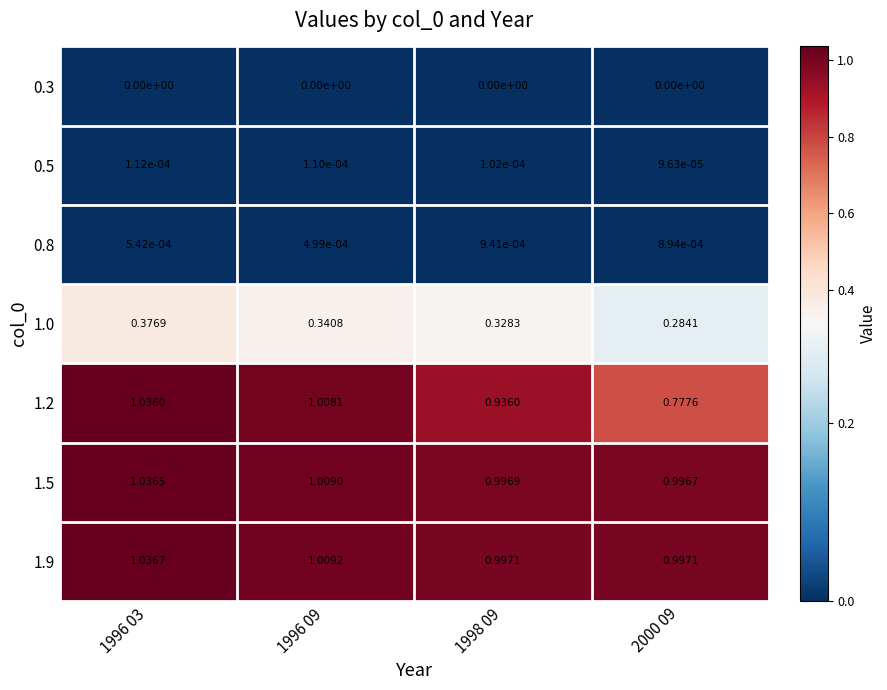

Is the value of 1.2 at 1996 09 greater than the value of 0.8 at 1996 09?

Yes